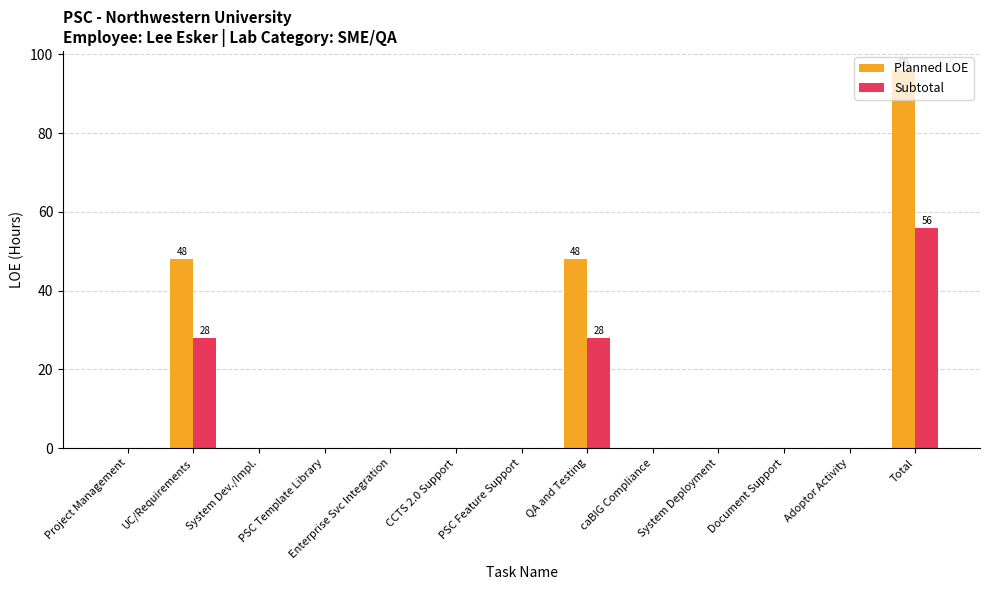

What is the sum of the Planned LOE values at Adoptor Activity and UC/Requirements?

48